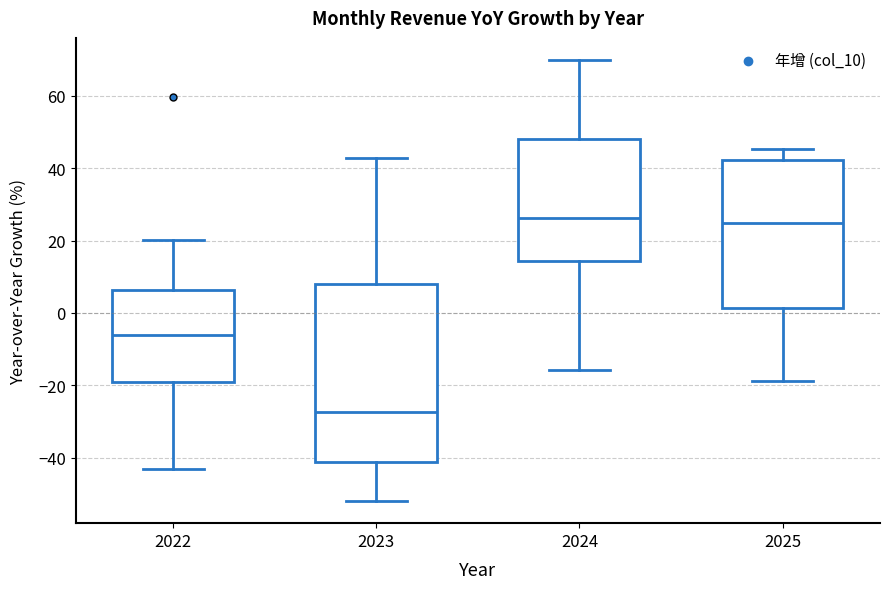

Where does the median line of the box at x = 2023 sit on the y-axis? The values are not printed on the chart, so give them approximately, as read against the axis.

-28